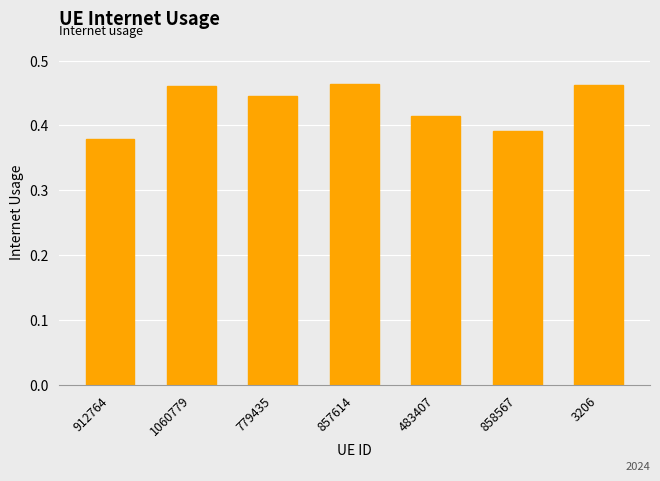

True or false: the data shows 0.2 at 857614.

False